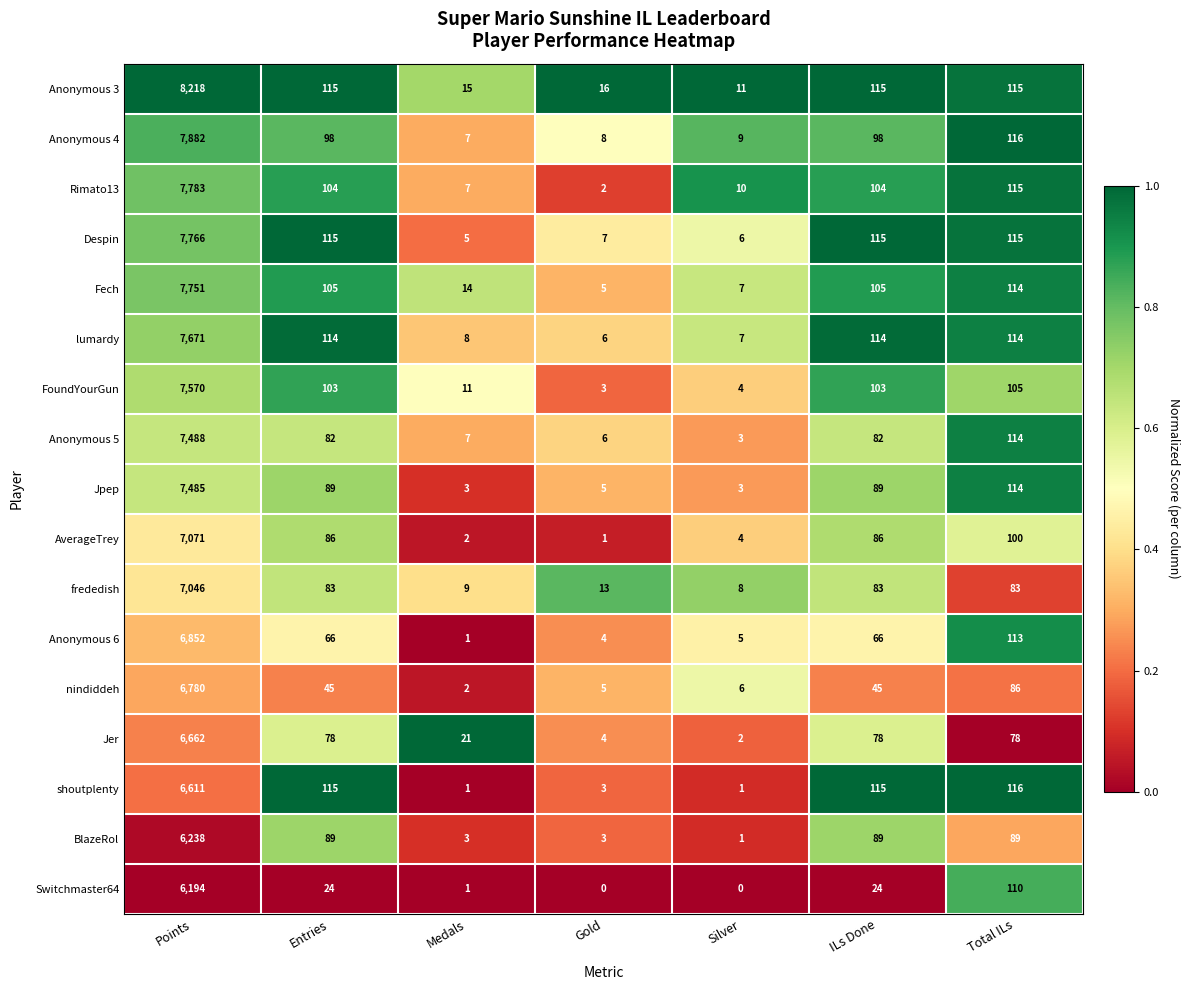

What is the sum of the BlazeRol values at Points and Medals?

6241